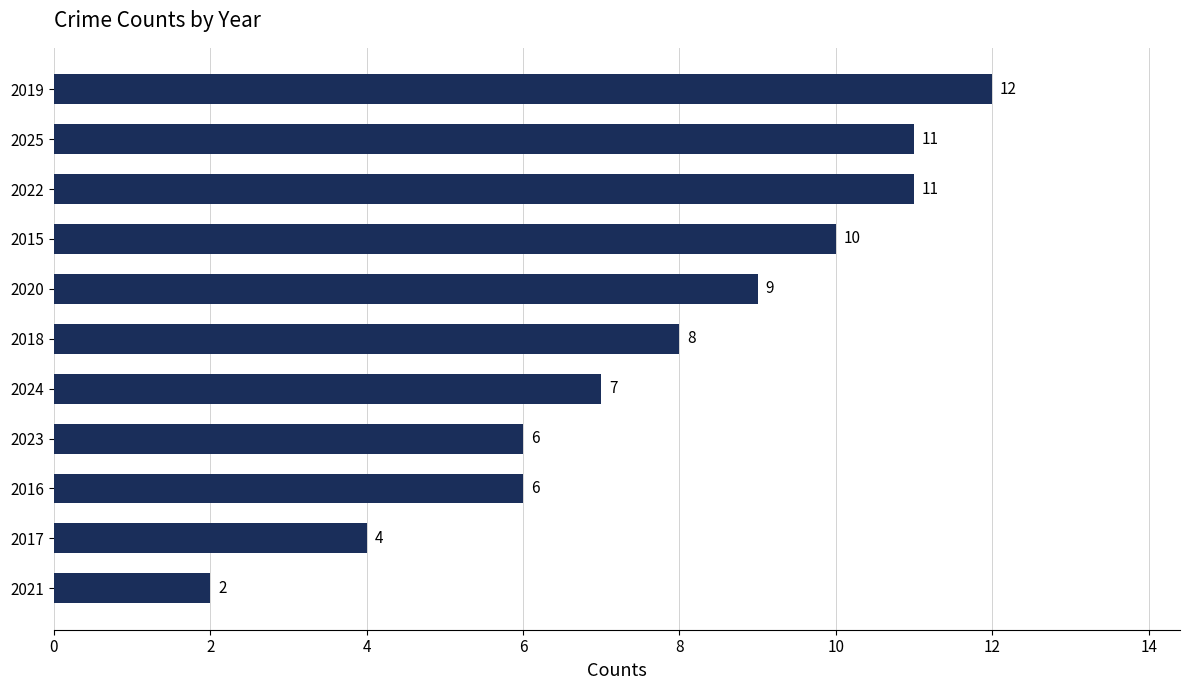

What is the ratio of the value at 2020 to the value at 2021?

4.5